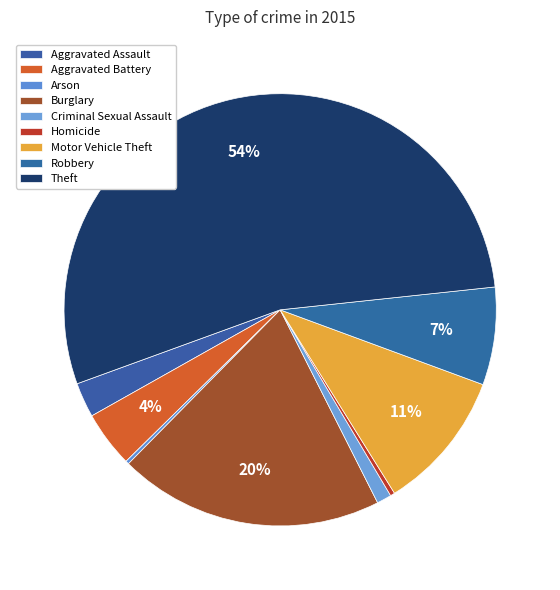

What percentage is the Robbery slice, to the nearest percent?

7%